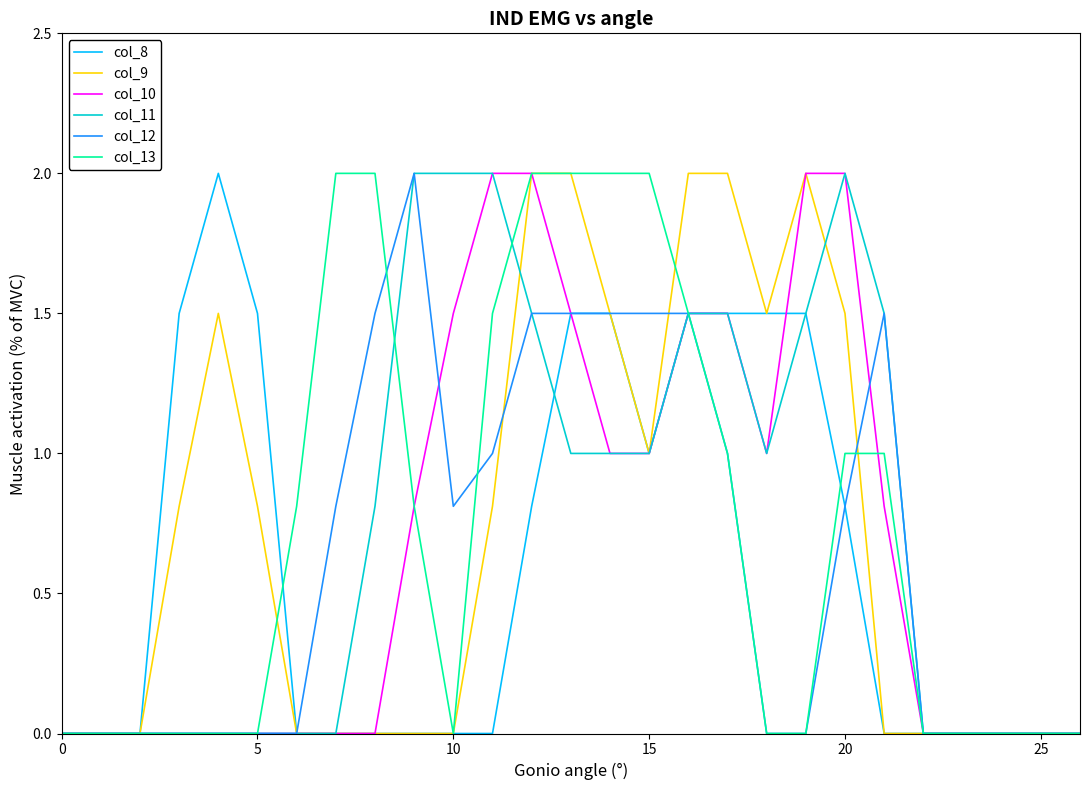

Reading right to left, extract all data points from this chart.

col_8: 0.0	0.0	0.0	0.0	0.0	0.0	0.8	1.5	1.5	1.5	1.5	1.0	1.5	1.5	0.8	0.0	0.0	0.0	0.0	0.0	0.0	1.5	2.0	1.5	0.0	0.0	0.0
col_9: 0.0	0.0	0.0	0.0	0.0	0.0	1.5	2.0	1.5	2.0	2.0	1.0	1.5	2.0	2.0	0.8	0.0	0.0	0.0	0.0	0.0	0.8	1.5	0.8	0.0	0.0	0.0
col_10: 0.0	0.0	0.0	0.0	0.0	0.8	2.0	2.0	1.0	1.5	1.5	1.0	1.0	1.5	2.0	2.0	1.5	0.8	0.0	0.0	0.0	0.0	0.0	0.0	0.0	0.0	0.0
col_11: 0.0	0.0	0.0	0.0	0.0	1.5	2.0	1.5	1.0	1.5	1.5	1.0	1.0	1.0	1.5	2.0	2.0	2.0	0.8	0.0	0.0	0.0	0.0	0.0	0.0	0.0	0.0
col_12: 0.0	0.0	0.0	0.0	0.0	1.5	0.8	0.0	0.0	1.0	1.5	1.5	1.5	1.5	1.5	1.0	0.8	2.0	1.5	0.8	0.0	0.0	0.0	0.0	0.0	0.0	0.0
col_13: 0.0	0.0	0.0	0.0	0.0	1.0	1.0	0.0	0.0	1.0	1.5	2.0	2.0	2.0	2.0	1.5	0.0	0.8	2.0	2.0	0.8	0.0	0.0	0.0	0.0	0.0	0.0